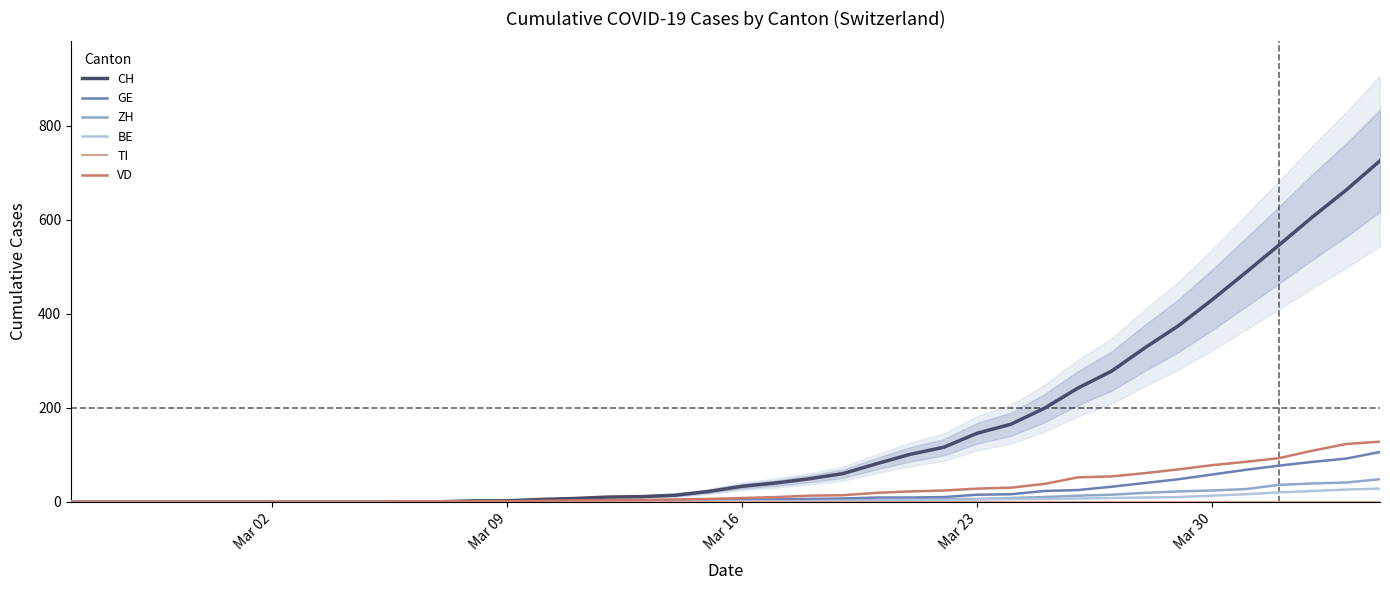

The ZH series shows -19 at 8. True or false?

False